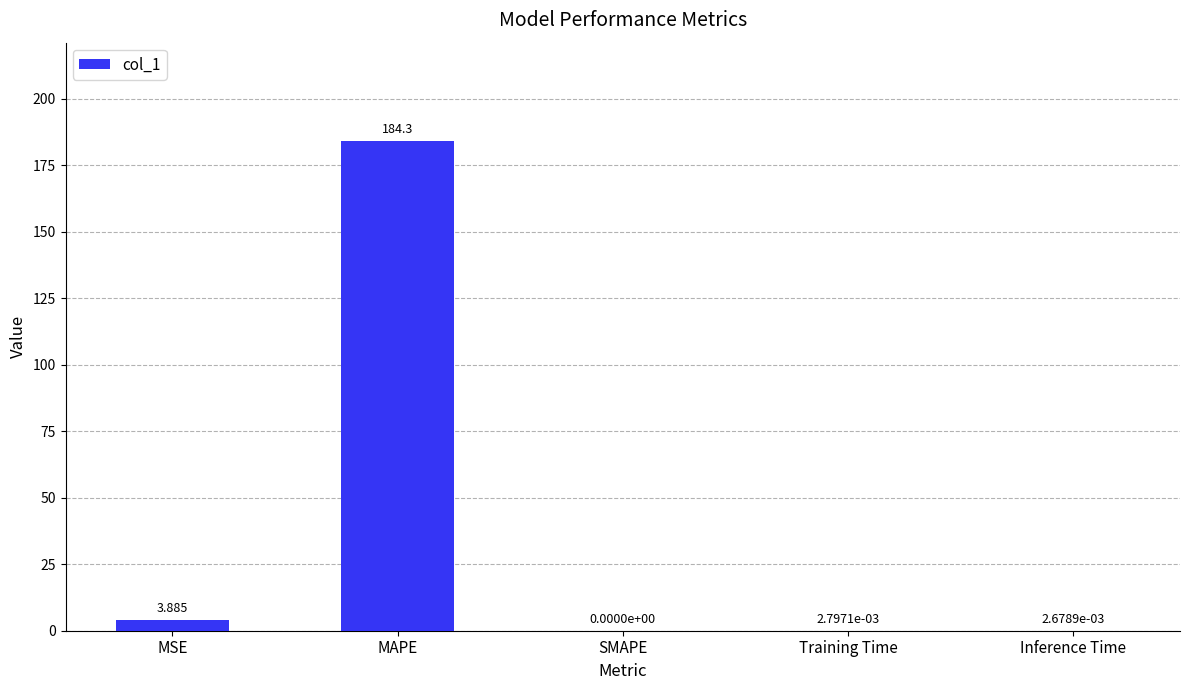

How many values are above zero?

4